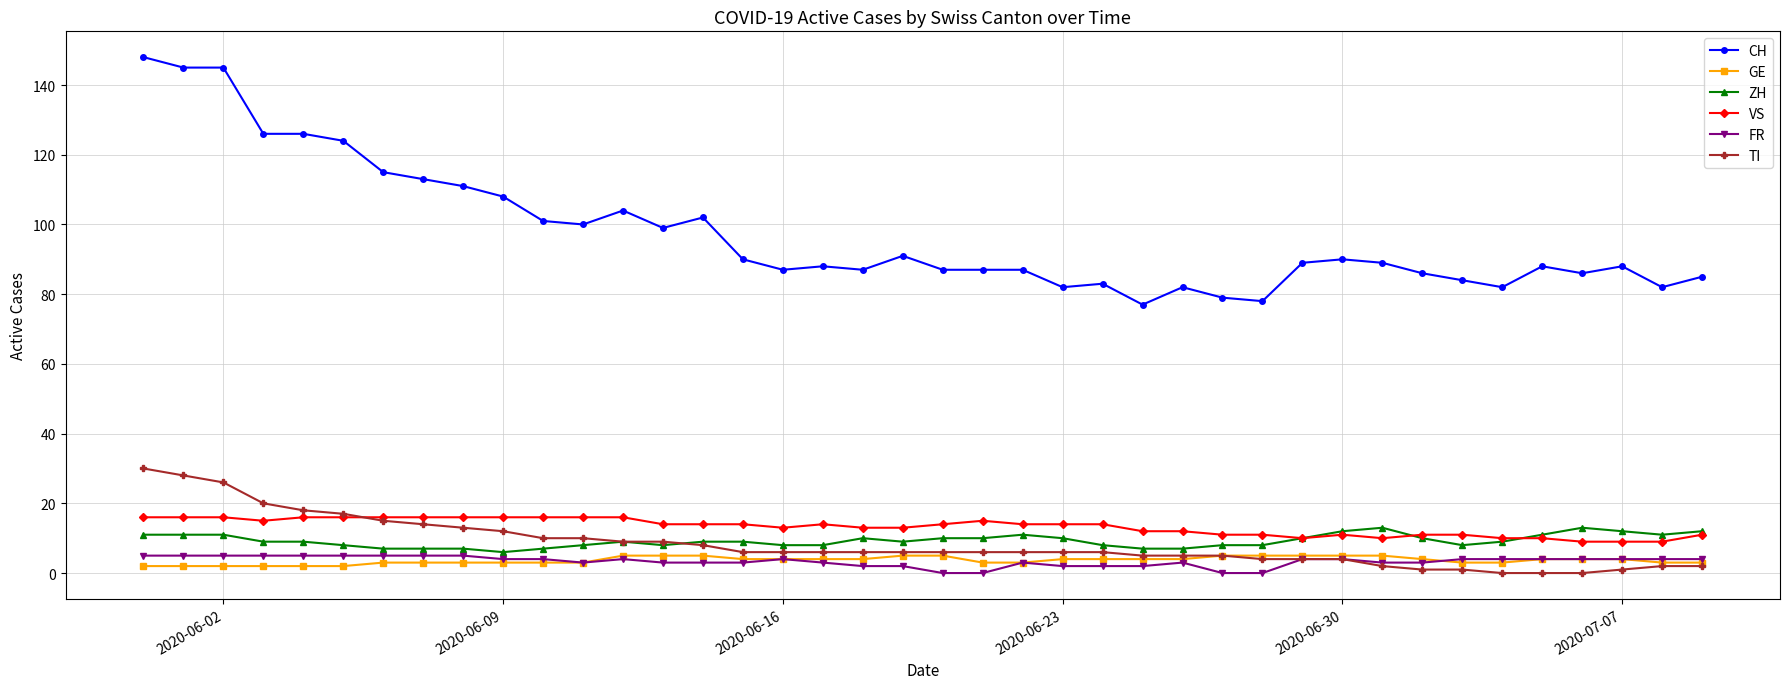

Which series has the largest range (max minus min)?

CH